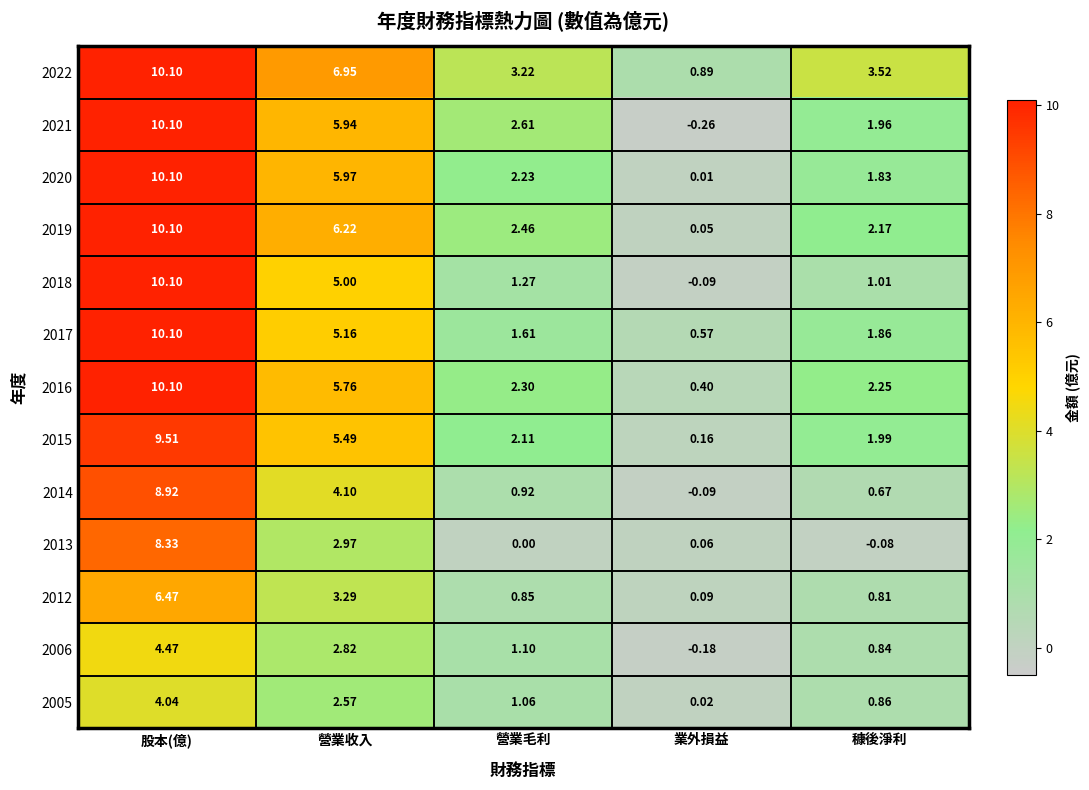

What is the total value across all series at 股本(億)?

112.4